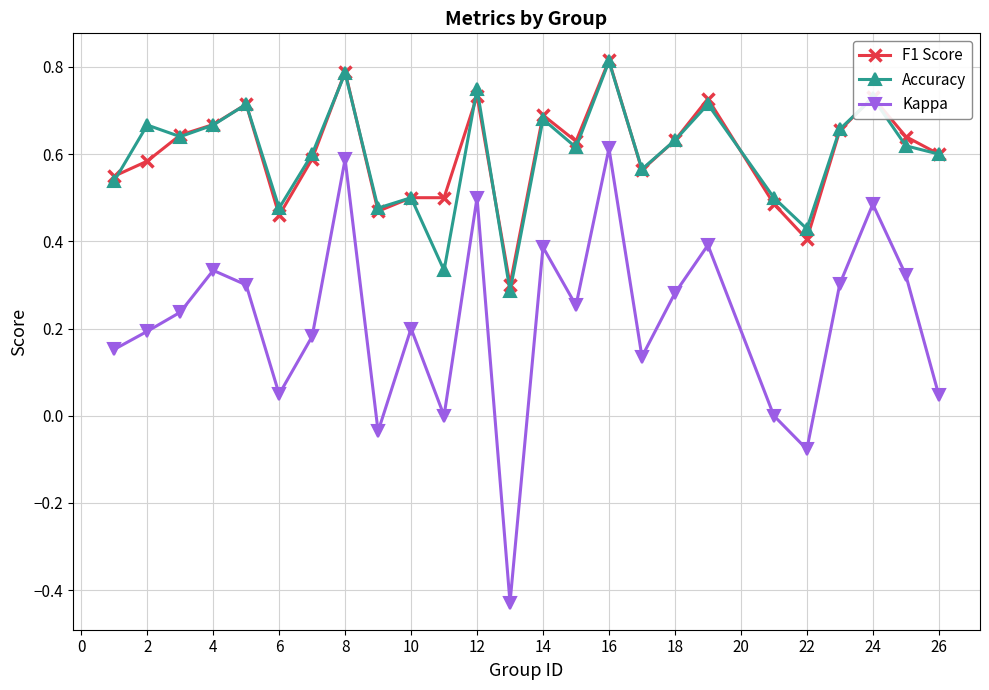

In Kappa, how many points are higher than both neighbors (excluding endpoints)?

8